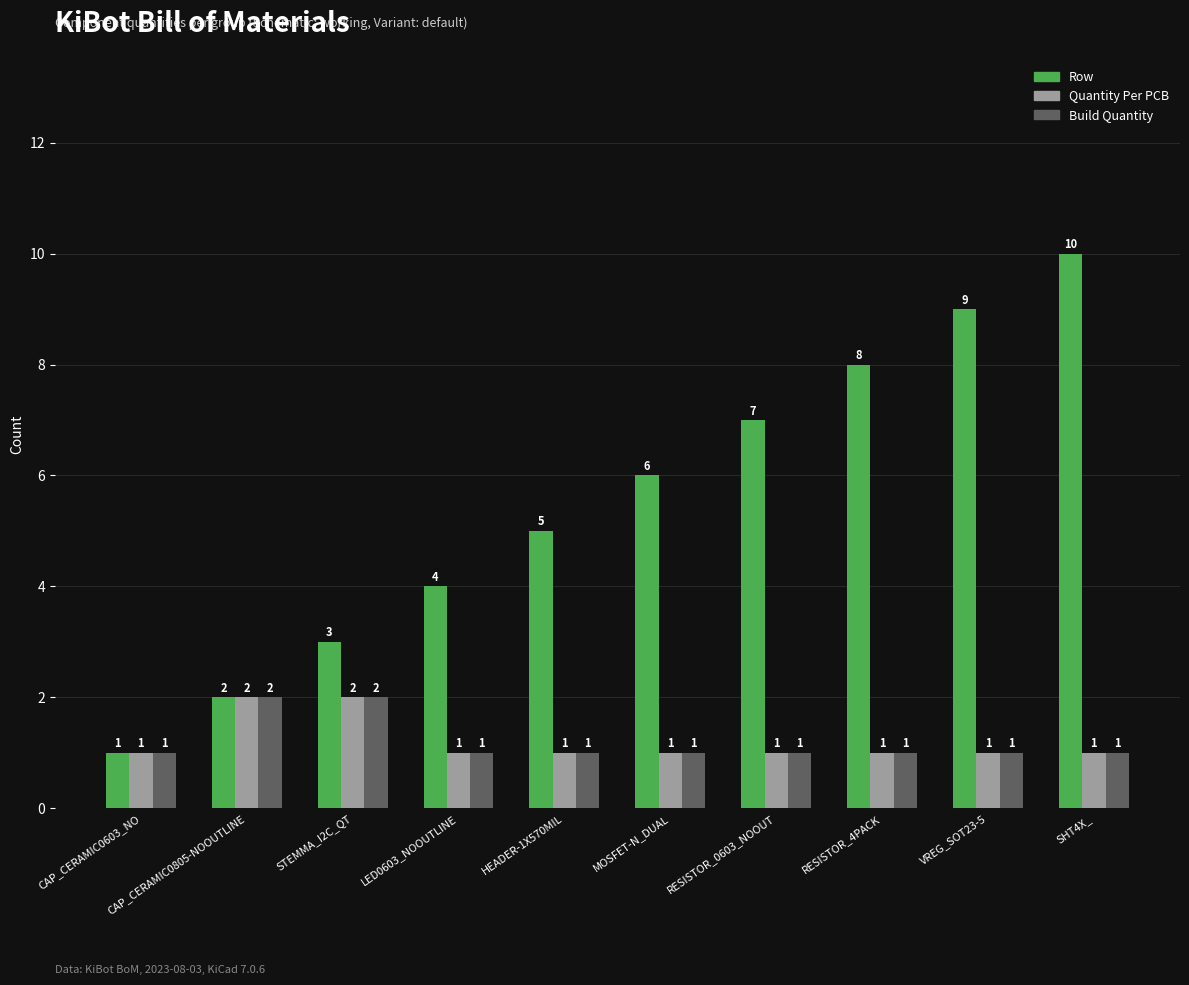

What is the spread (max minus min) of values at RESISTOR_4PACK?

7